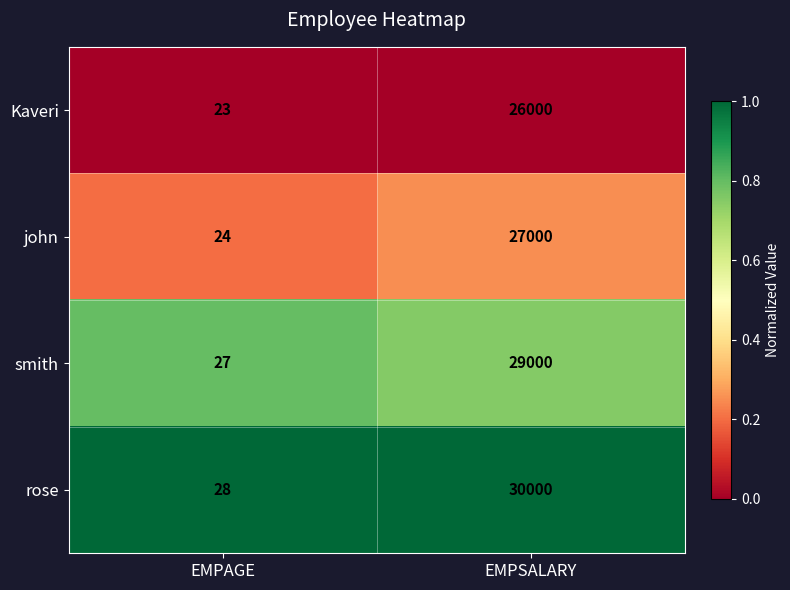

The value of Kaveri at EMPSALARY is 26000. True or false?

True